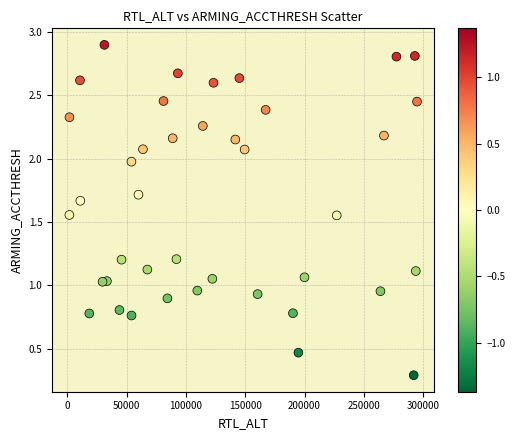

What is the range of X values (max minus min)?

293049.0